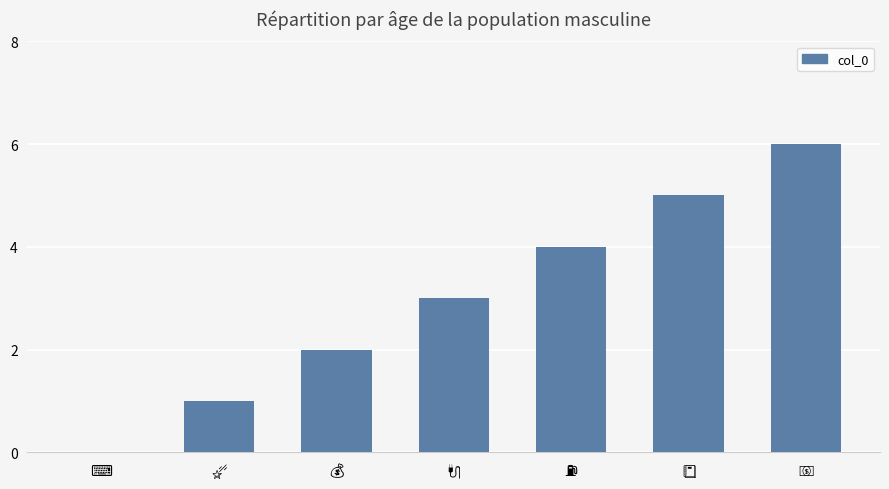

Reading left to right, what are all the values shown in this chart?

0	1	2	3	4	5	6